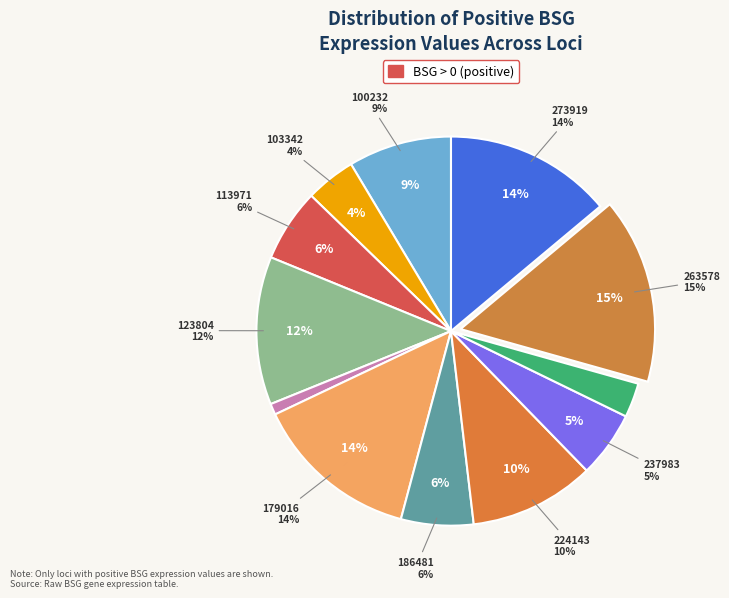

How many segments does this pie chart have?

12